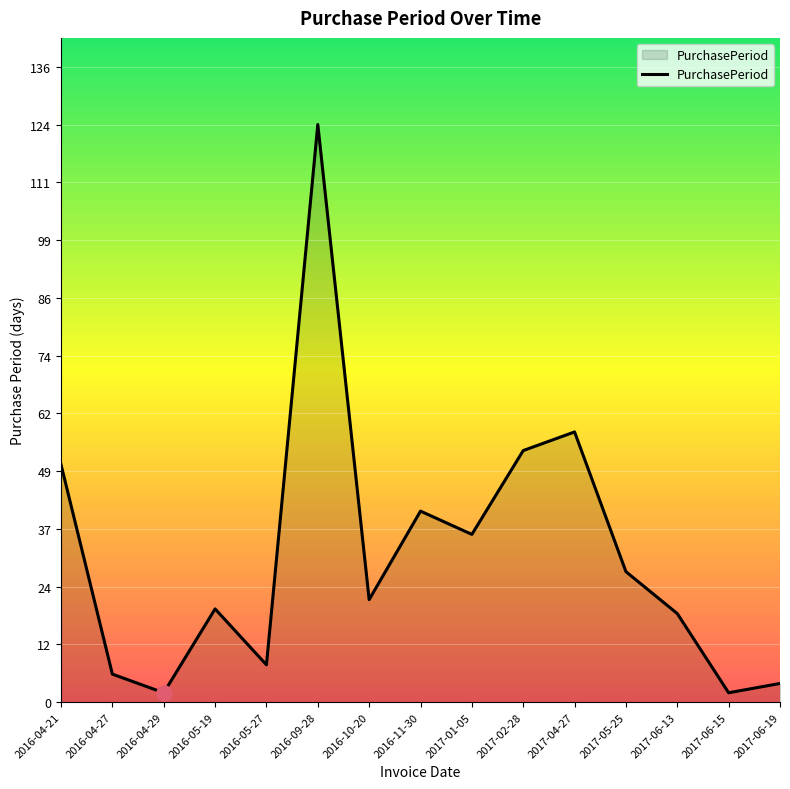

What is the greatest value displayed?

124